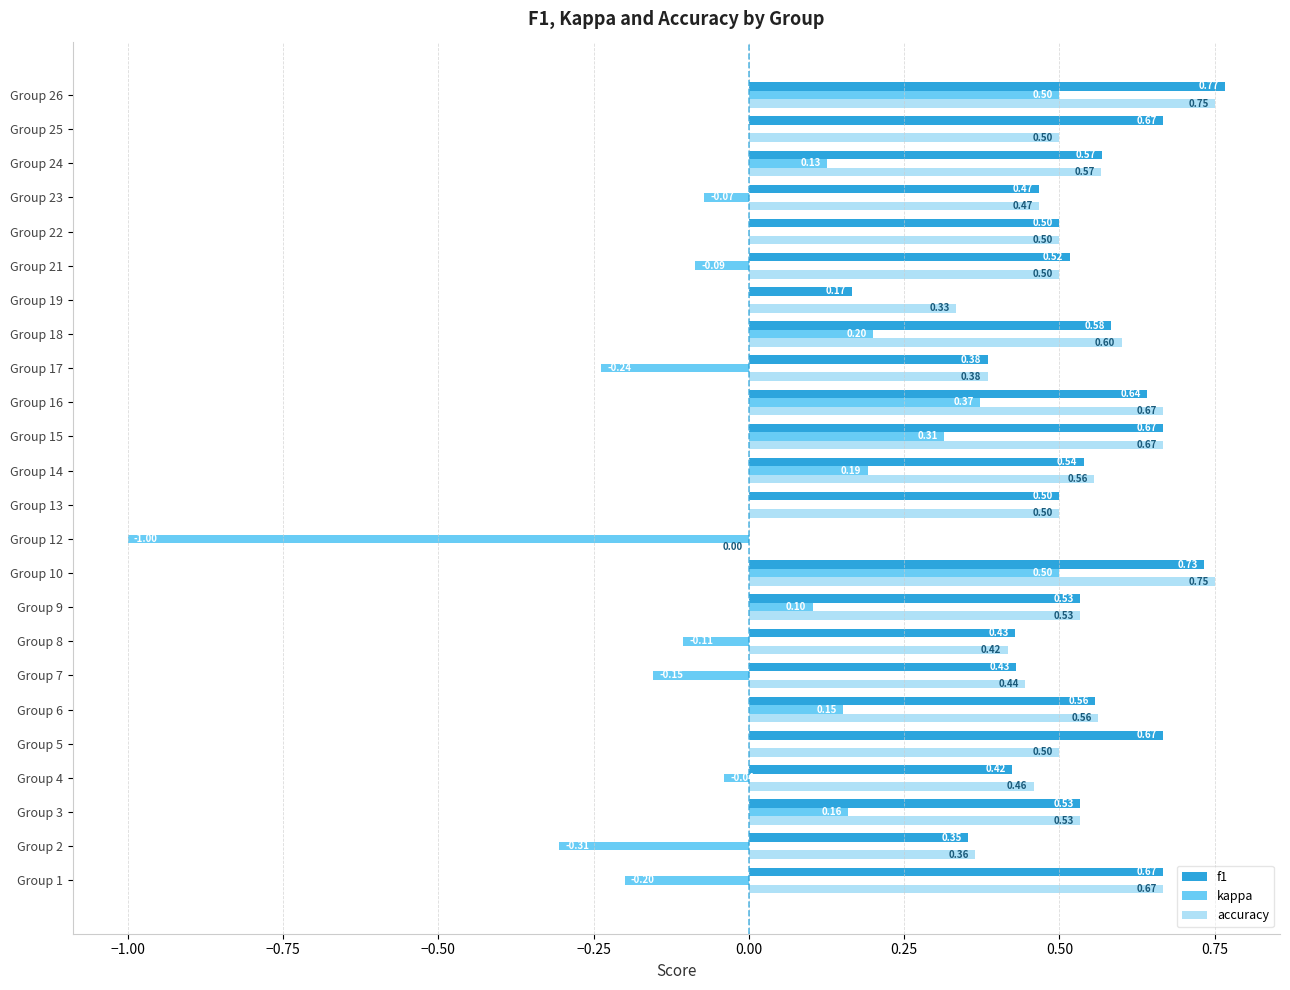

Between Group 1 and Group 16, which series saw the biggest shift?

kappa